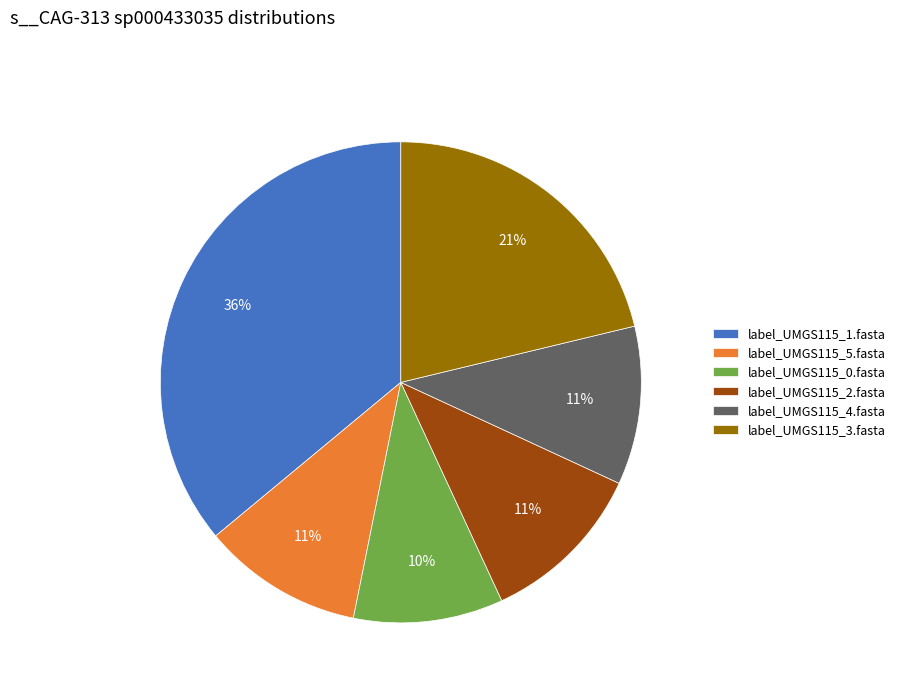

How many slices are in this pie chart?

6